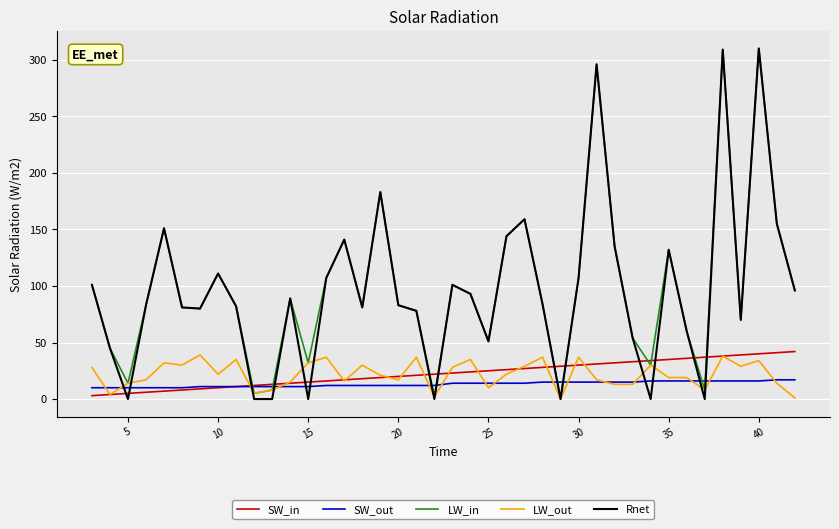

What is the maximum value shown in the chart?

310